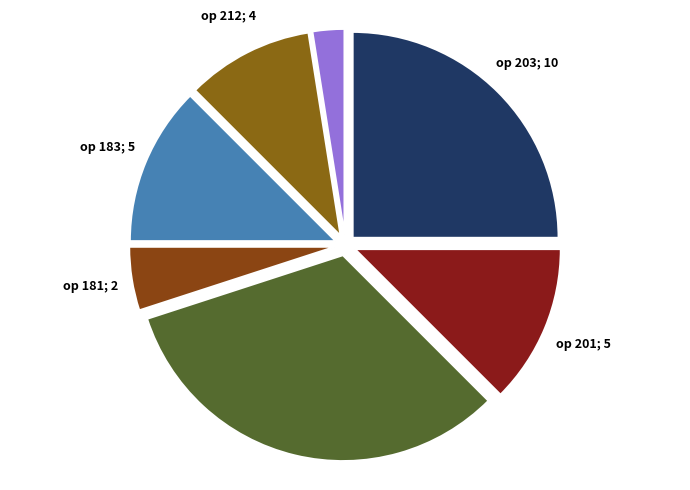

How many segments does this pie chart have?

7